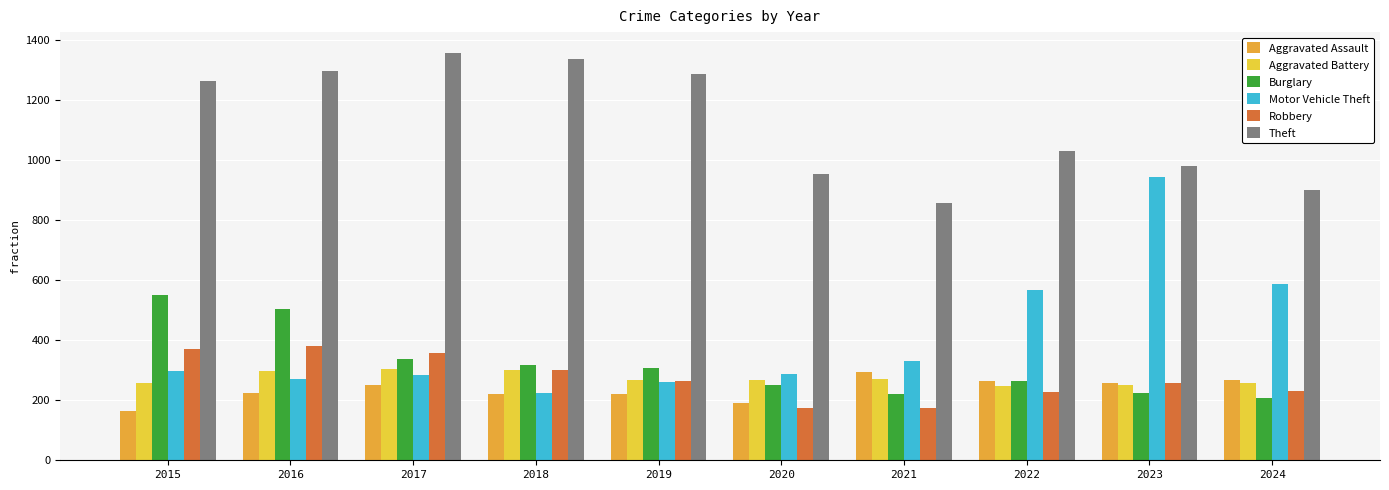

Is it true that Theft equals 806 at 2018?

False